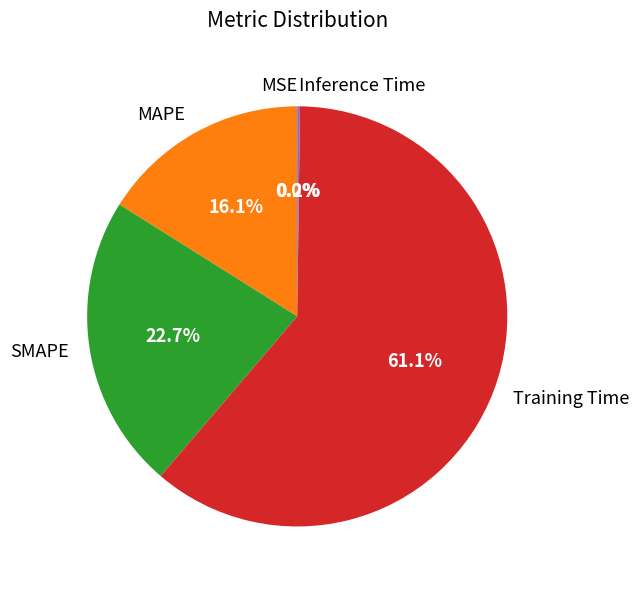

Which category accounts for the majority?

Training Time